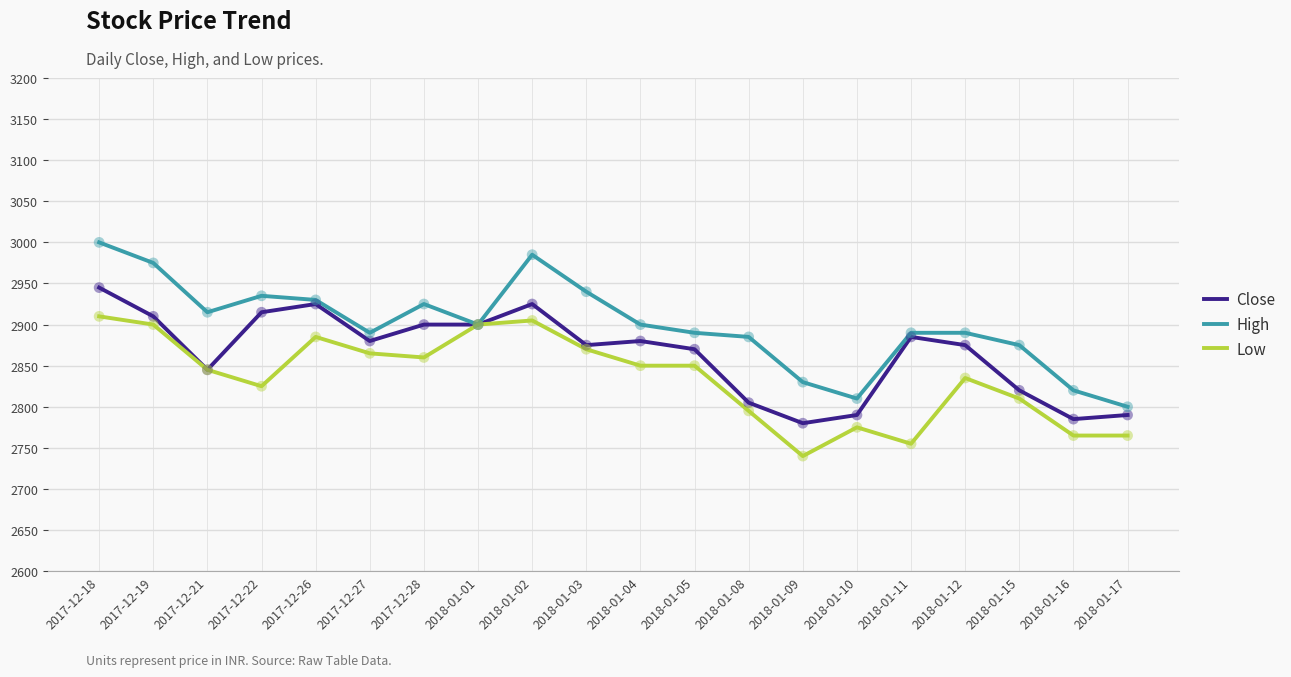

At how many categories does at least one series exceed 2979?

2